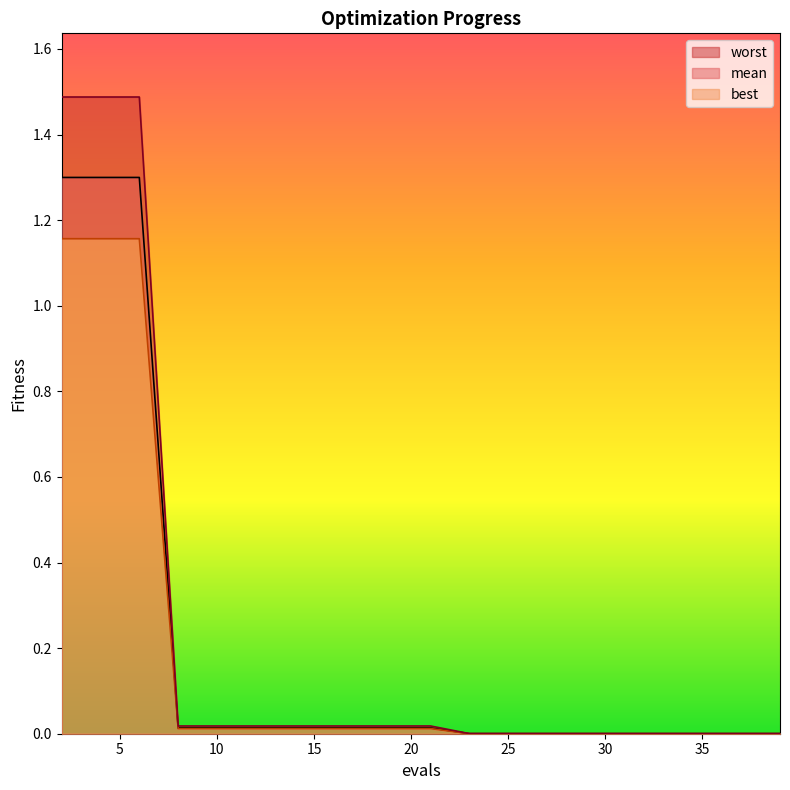

How many data points does each series have?

20